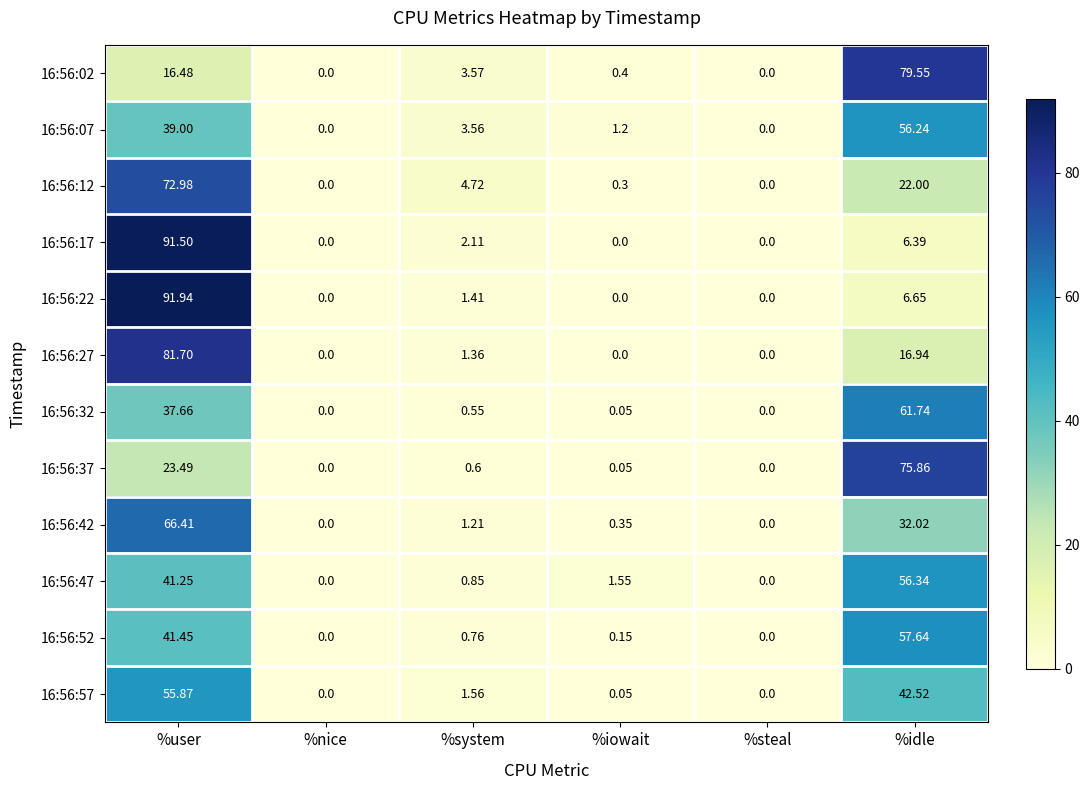

Where is 16:56:12 nearest to the value 36?

%idle